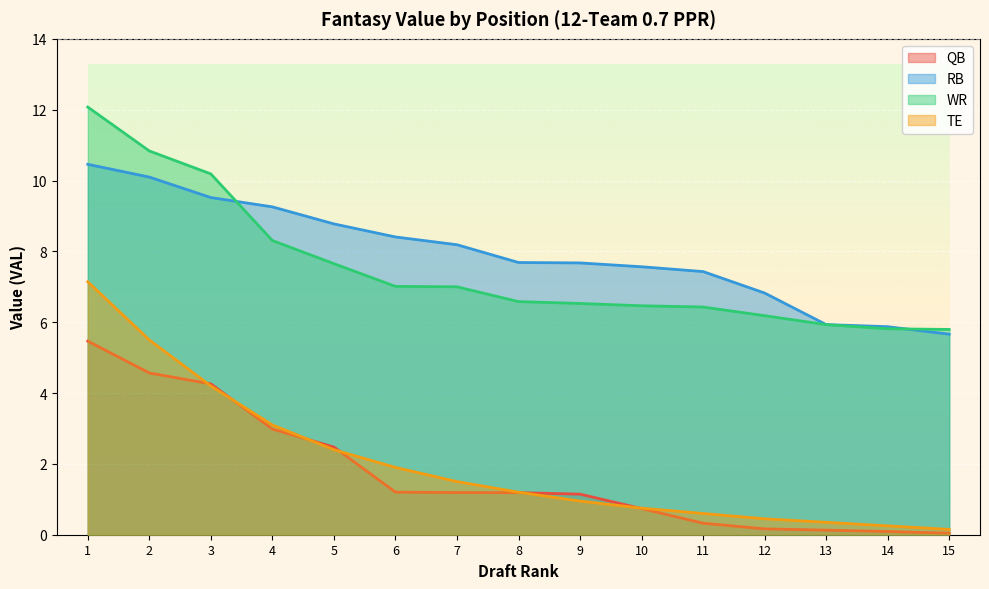

True or false: QB and WR intersect in this chart.

False